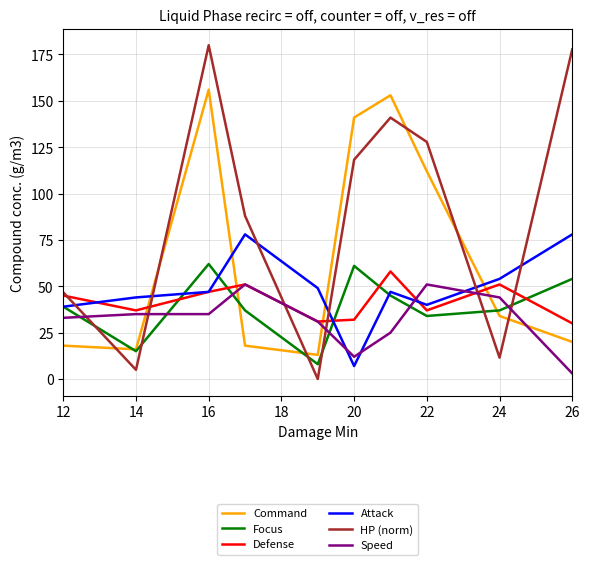

Which series has the largest total across all categories?

HP (norm)